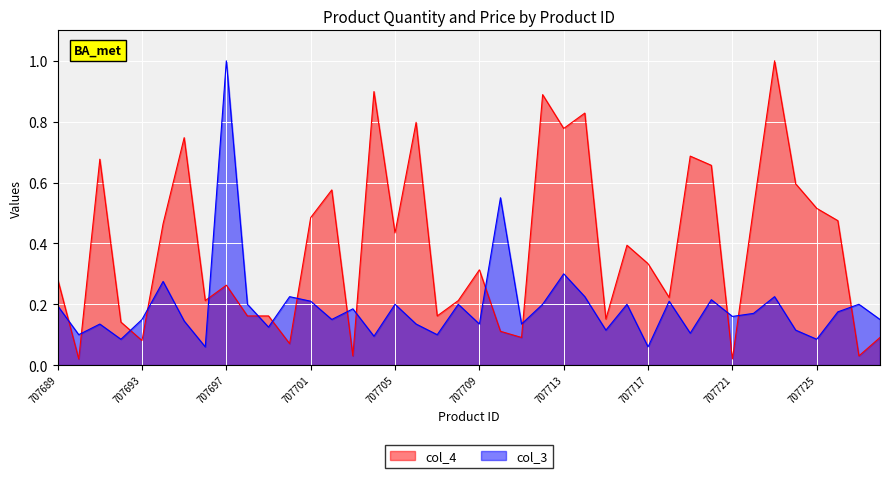

Where is col_4 nearest to the value 0?

707690